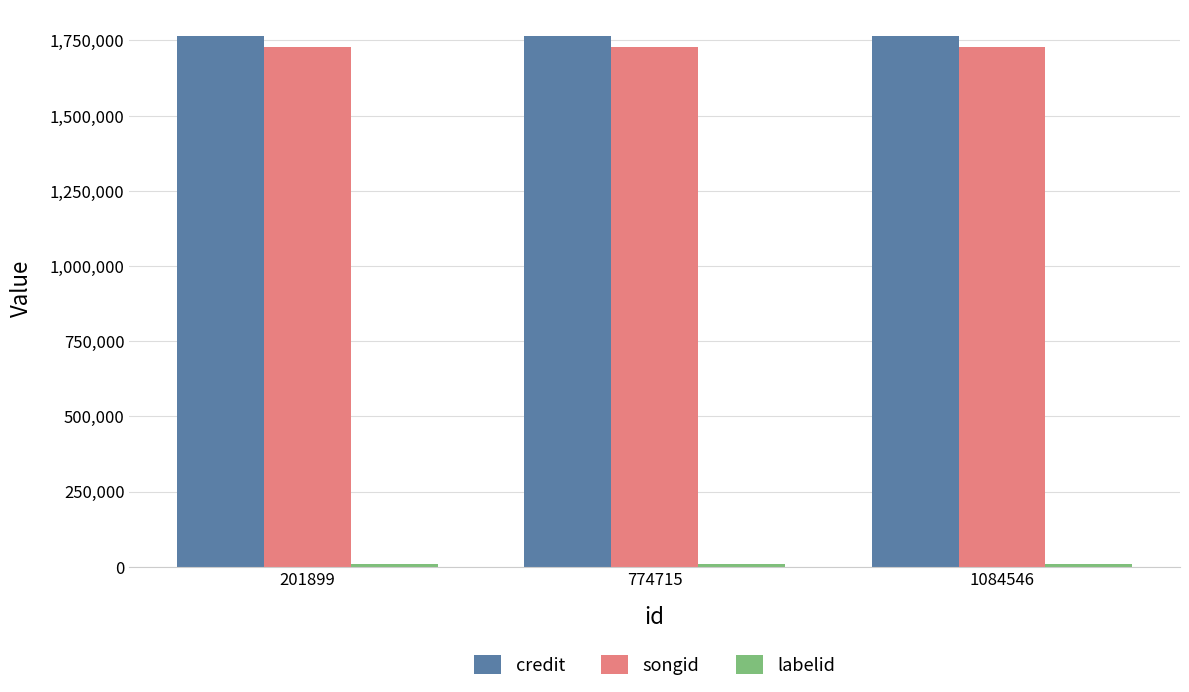

At how many categories does at least one series exceed 739564?

3